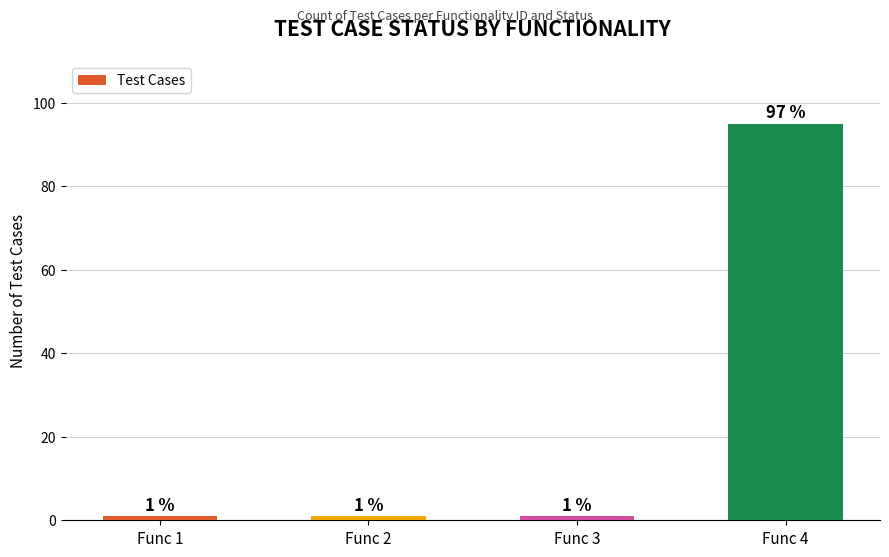

The value at Func 1 is 1. True or false?

True